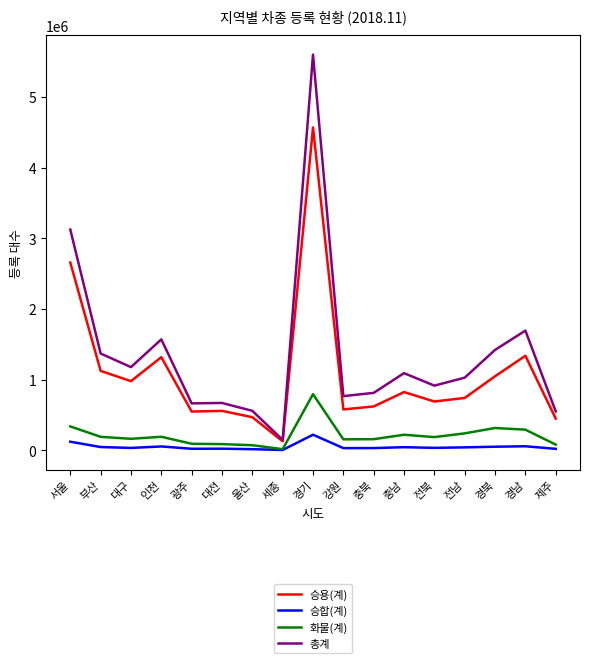

How many lines are shown in the chart?

4